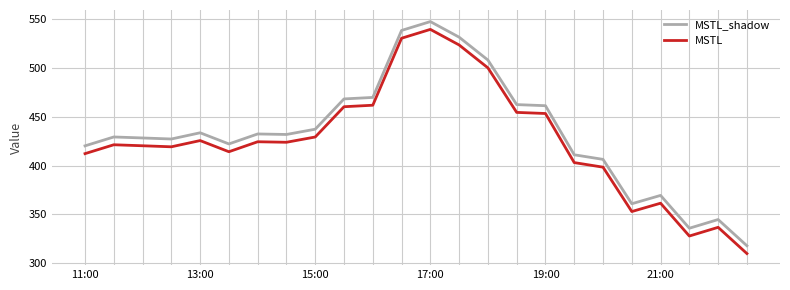

True or false: MSTL_shadow and MSTL intersect in this chart.

False